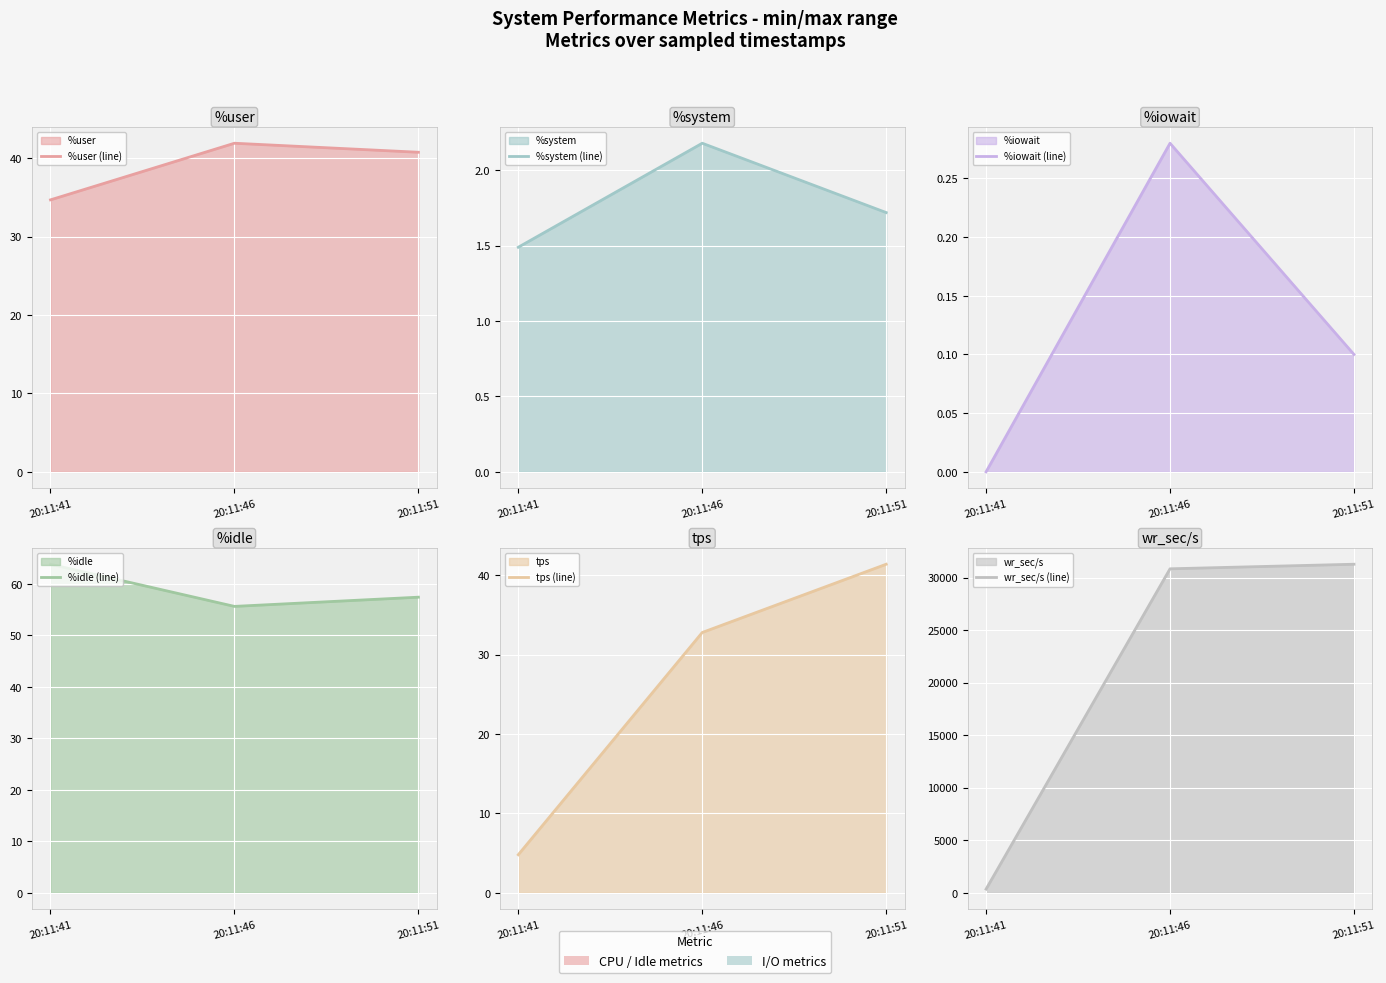

Rank the series at 20:11:46 from lowest to highest value.

%iowait (line), %system (line), tps (line), %user (line), %idle (line), wr_sec/s (line)